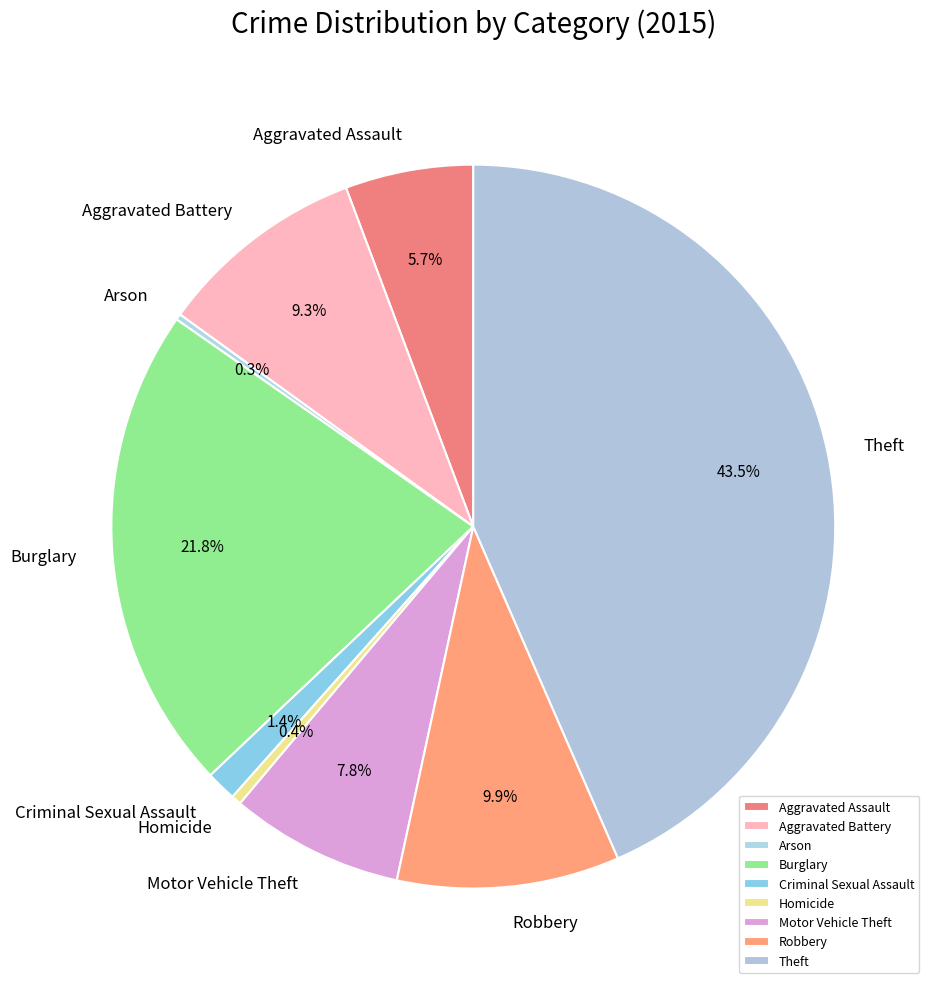

How much of the chart is everything except Homicide?

99.6%